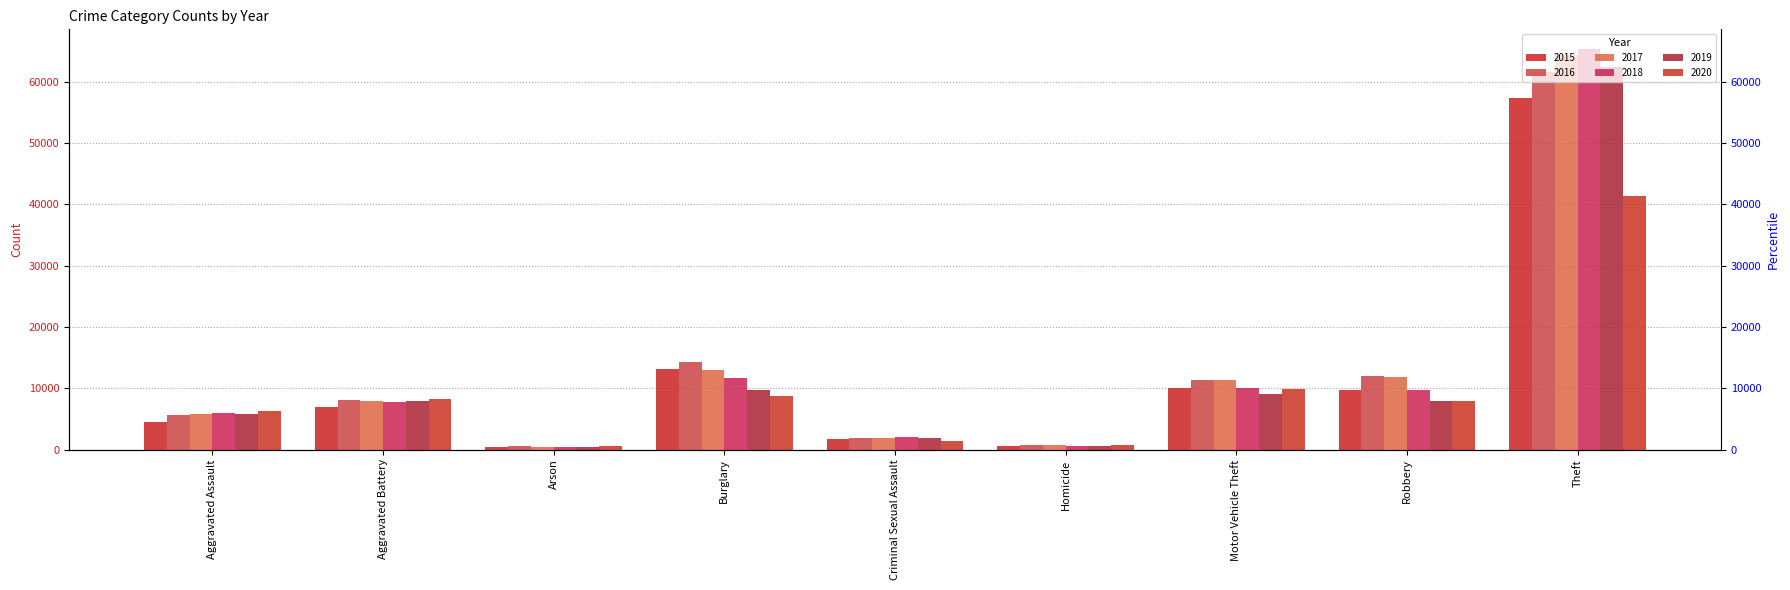

What is the difference between the maximum and minimum values in the 2017 series?

63936